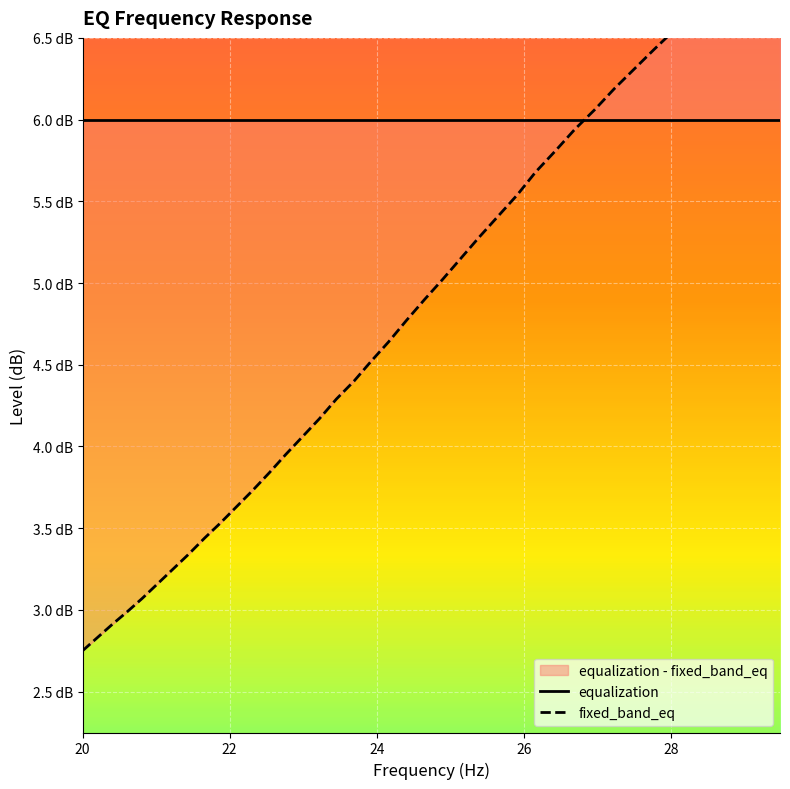

List the series in order of their overall mean, highest first.

equalization, fixed_band_eq